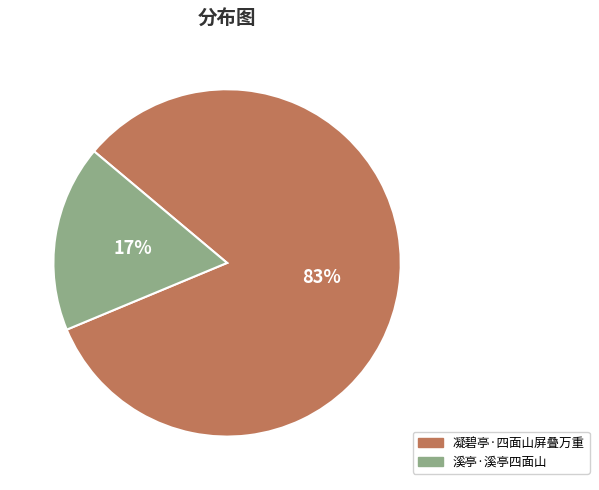

Which slice is the largest?

凝碧亭·四面山屏叠万重